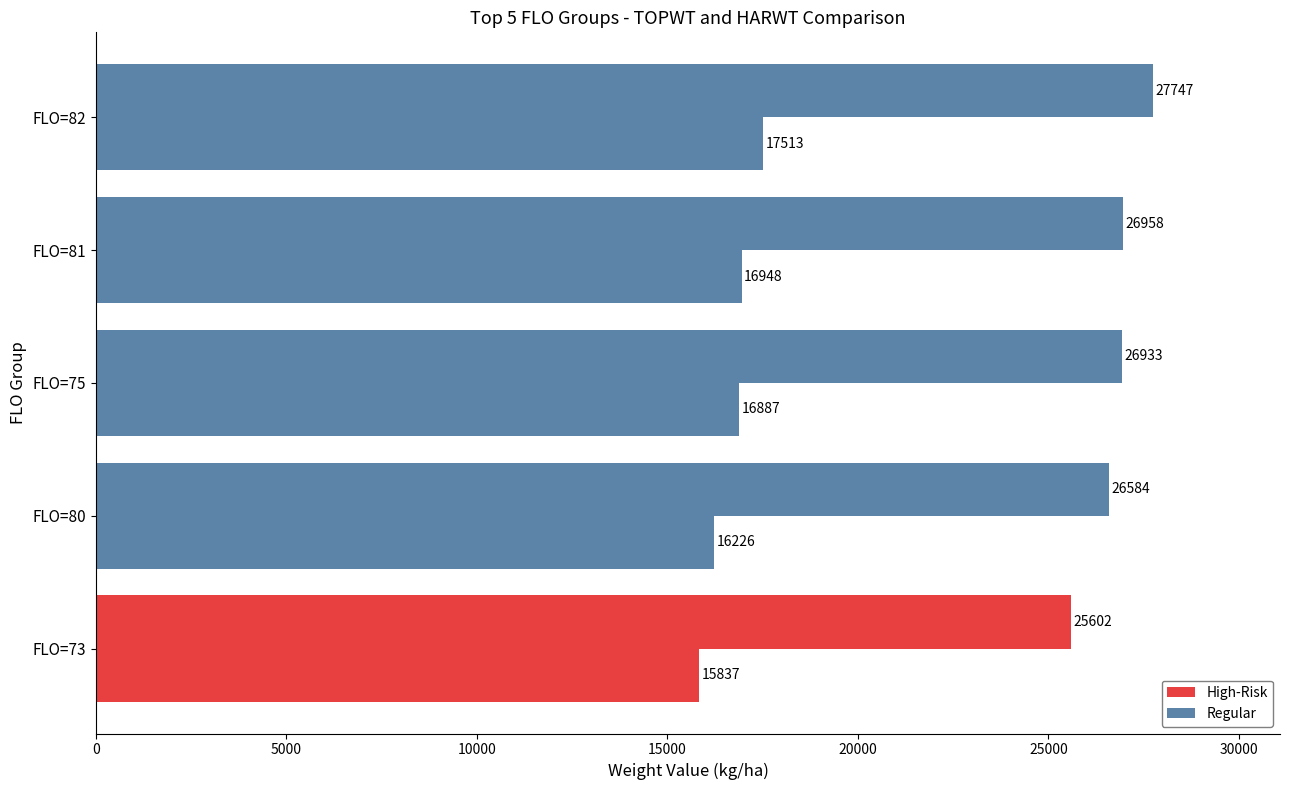

Count the number of categories in the chart.

5